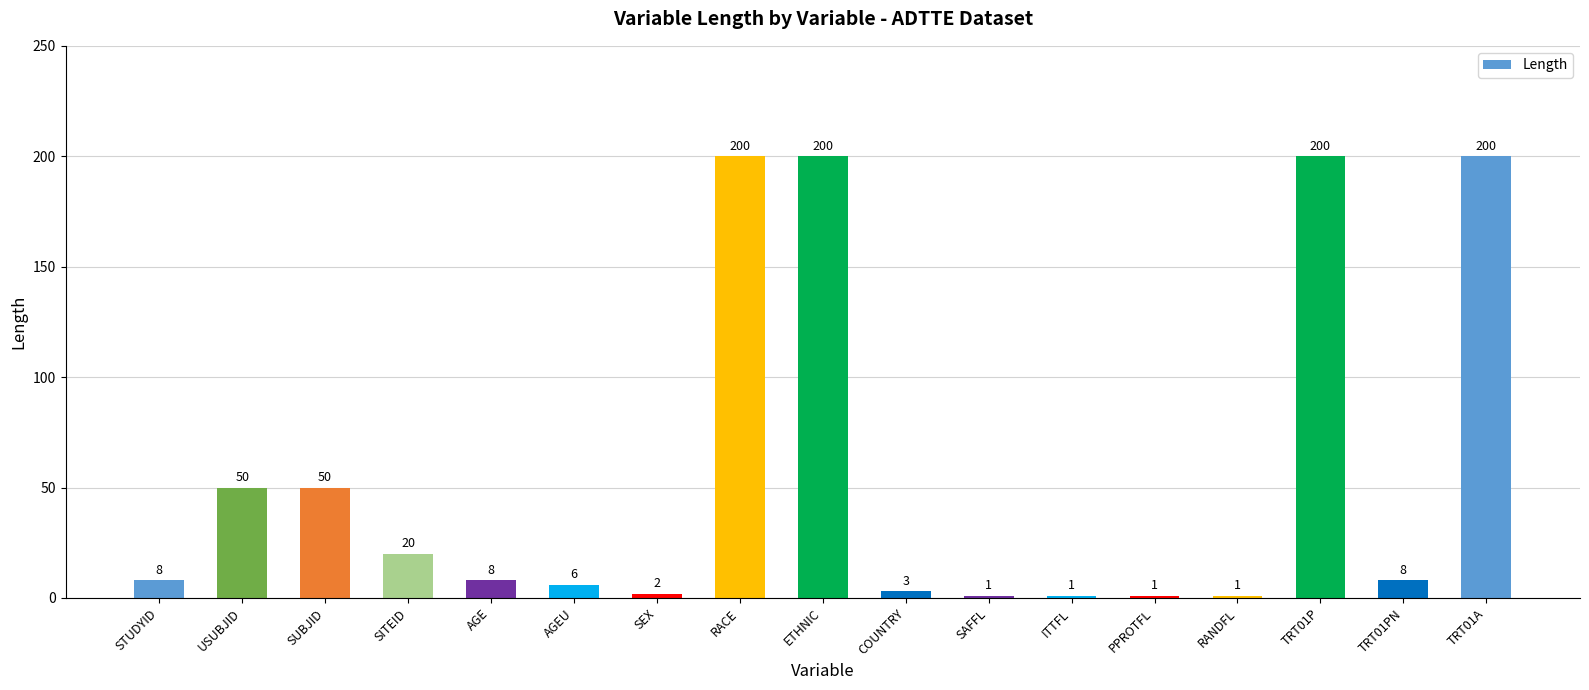

What is the greatest value displayed?

200